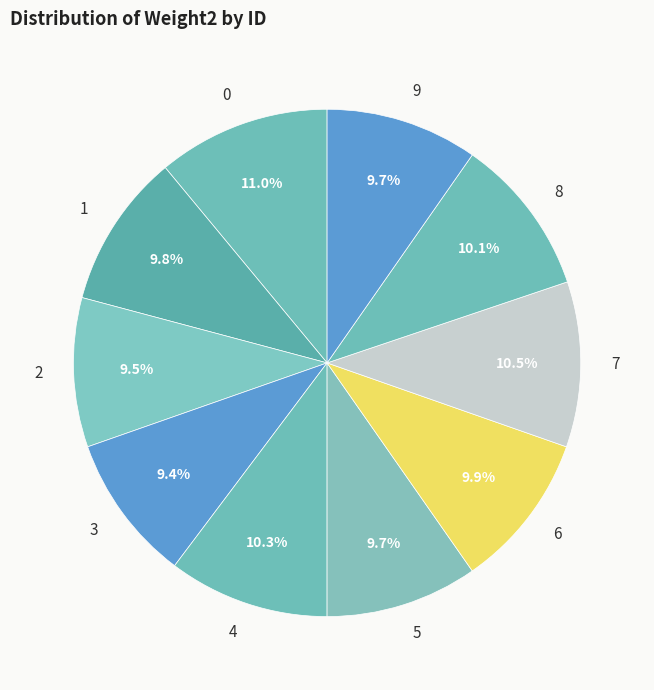

What percentage is NOT represented by 8?

89.9%